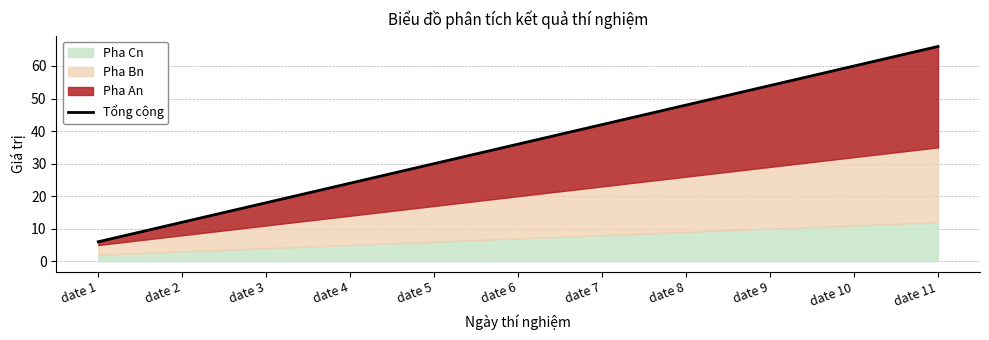

Count the values in the range 18 to 54.

7